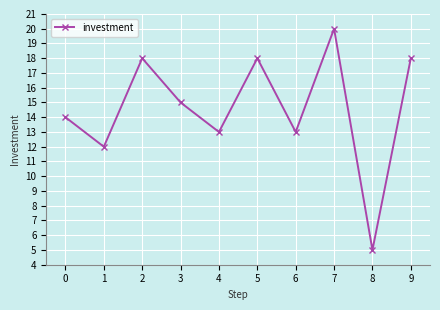

Which category has the lowest value across all series?

8